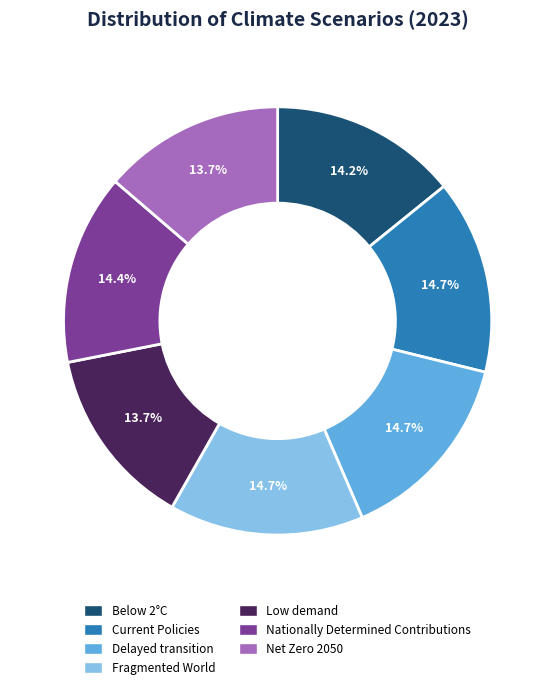

Which has a higher value, Low demand or Delayed transition?

Delayed transition